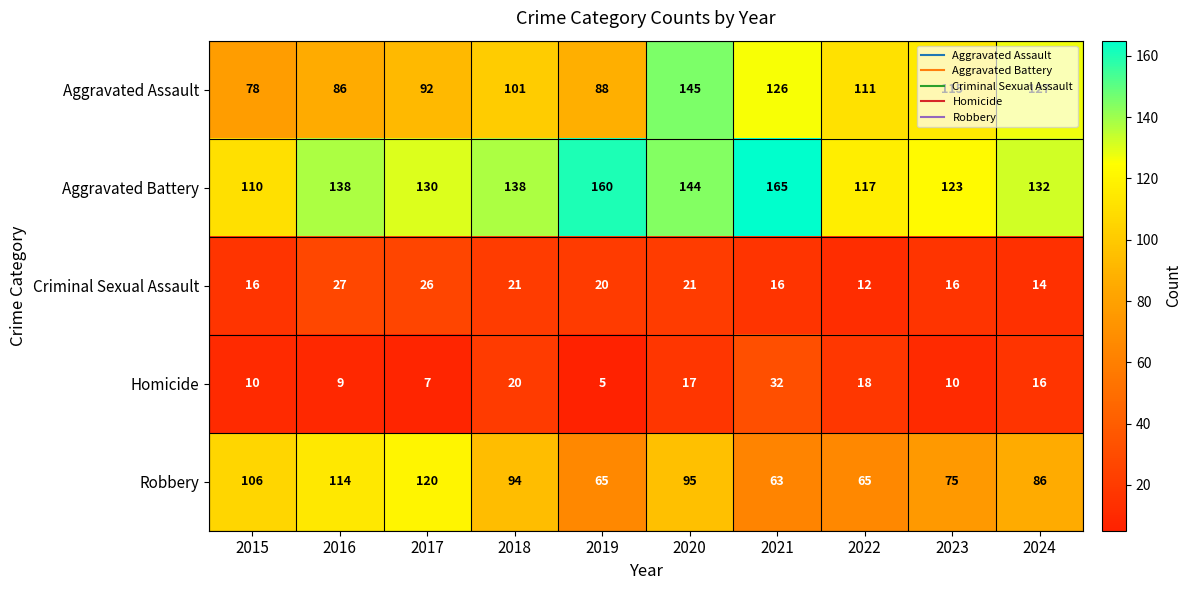

Which label corresponds to the smallest value in the chart?

2019